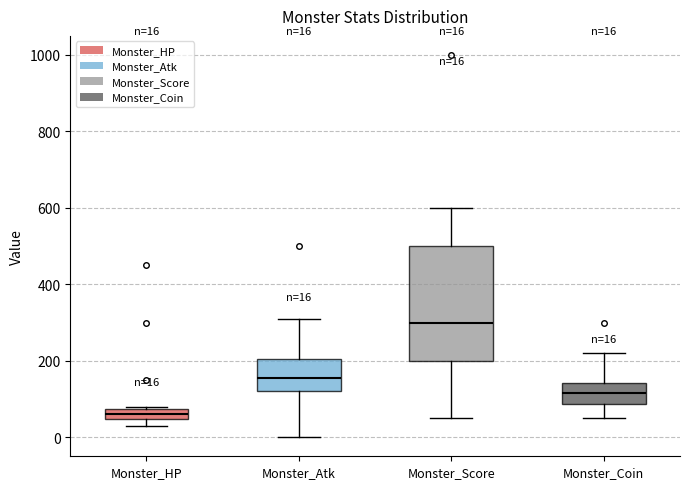

Which box has the highest median line?

Monster_Score